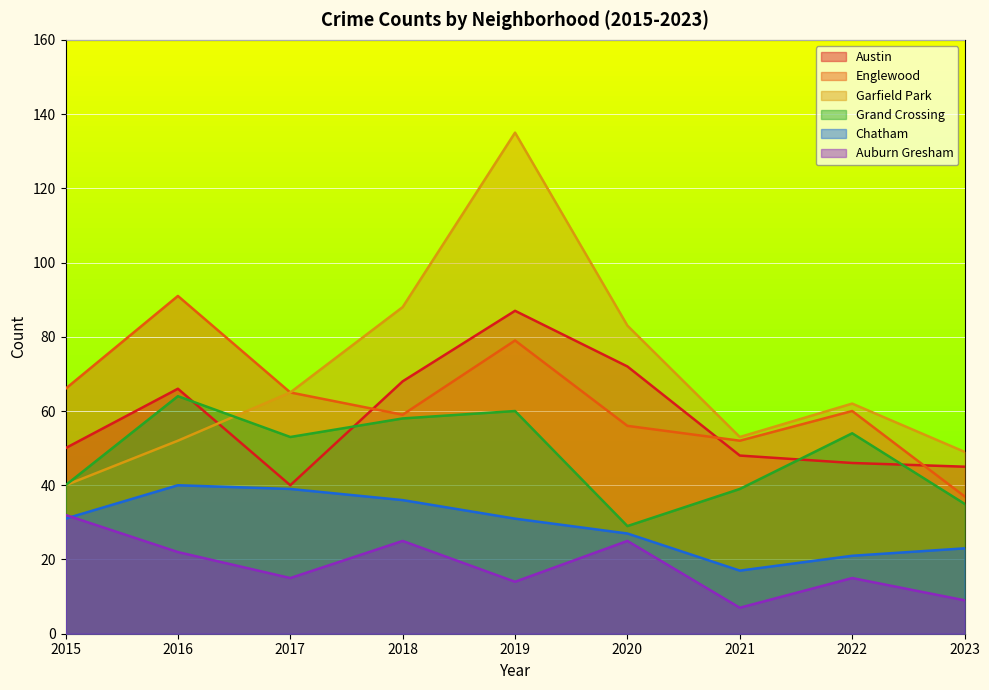

True or false: Garfield Park has a value of 17 at 2017.

False